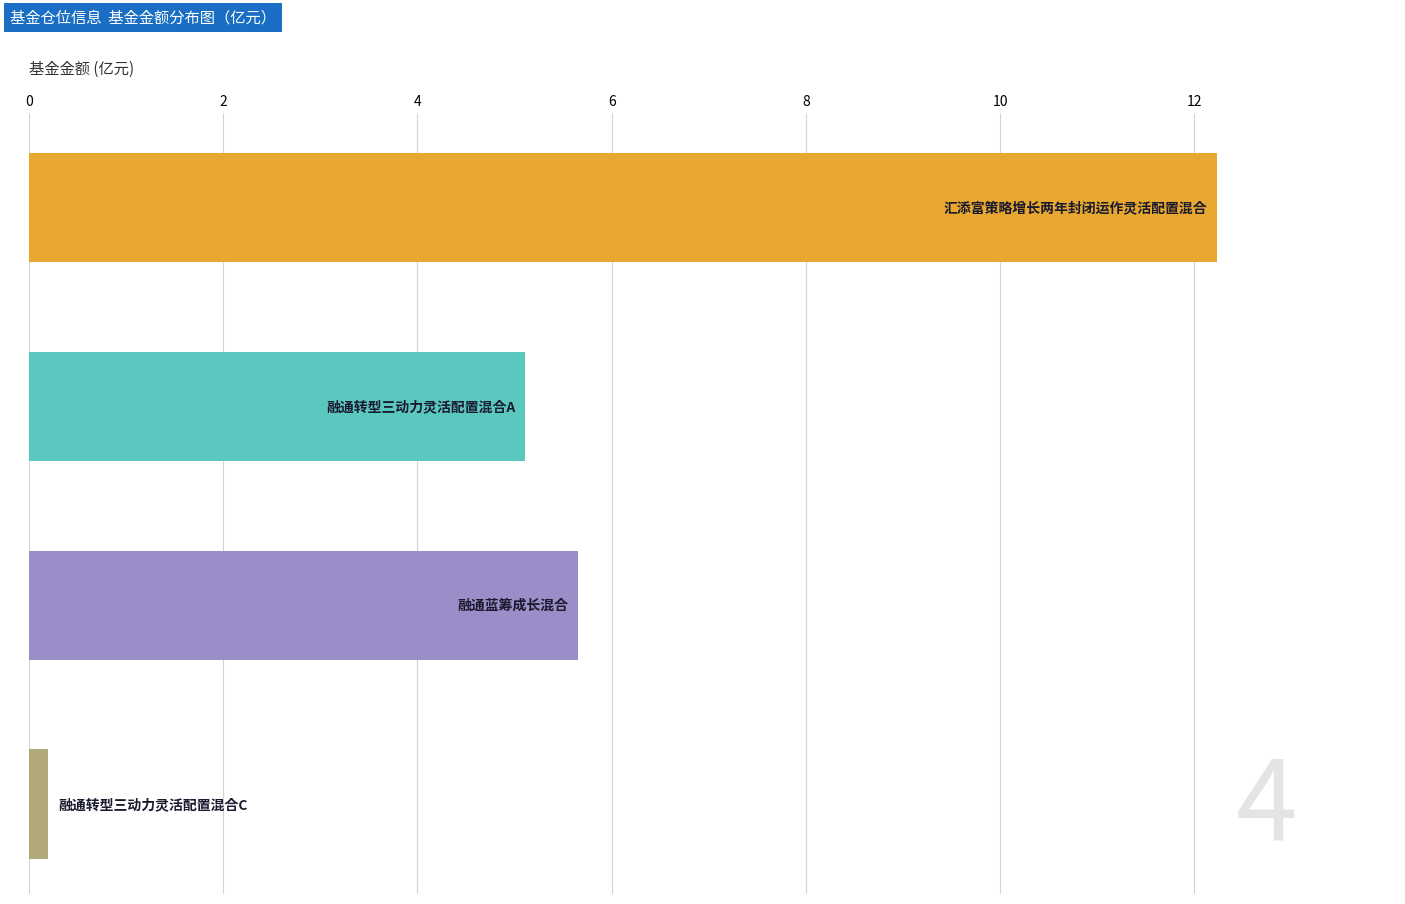

Reading top to bottom, what are all the values shown in this chart?

12.2	5.1	5.7	0.2